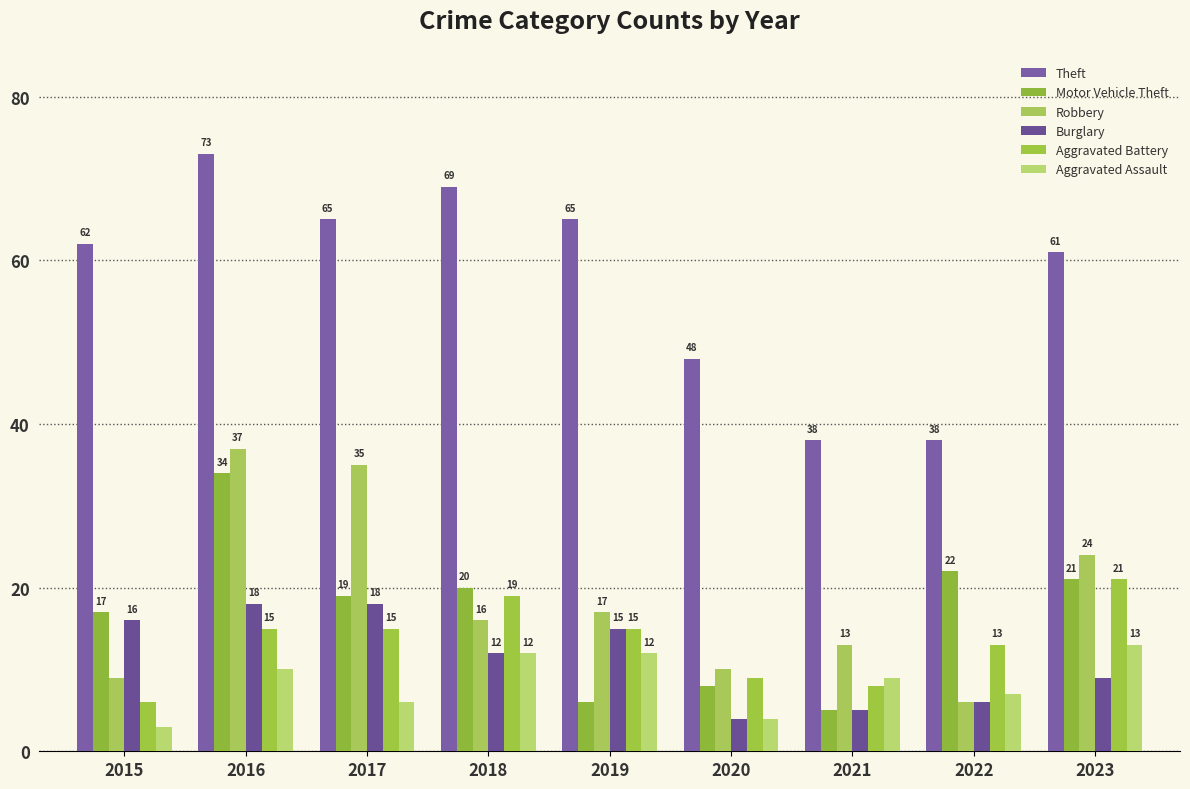

Reading right to left, list all the values displayed in this chart.

Theft: 2023=61	2022=38	2021=38	2020=48	2019=65	2018=69	2017=65	2016=73	2015=62
Motor Vehicle Theft: 2023=21	2022=22	2021=5	2020=8	2019=6	2018=20	2017=19	2016=34	2015=17
Robbery: 2023=24	2022=6	2021=13	2020=10	2019=17	2018=16	2017=35	2016=37	2015=9
Burglary: 2023=9	2022=6	2021=5	2020=4	2019=15	2018=12	2017=18	2016=18	2015=16
Aggravated Battery: 2023=21	2022=13	2021=8	2020=9	2019=15	2018=19	2017=15	2016=15	2015=6
Aggravated Assault: 2023=13	2022=7	2021=9	2020=4	2019=12	2018=12	2017=6	2016=10	2015=3